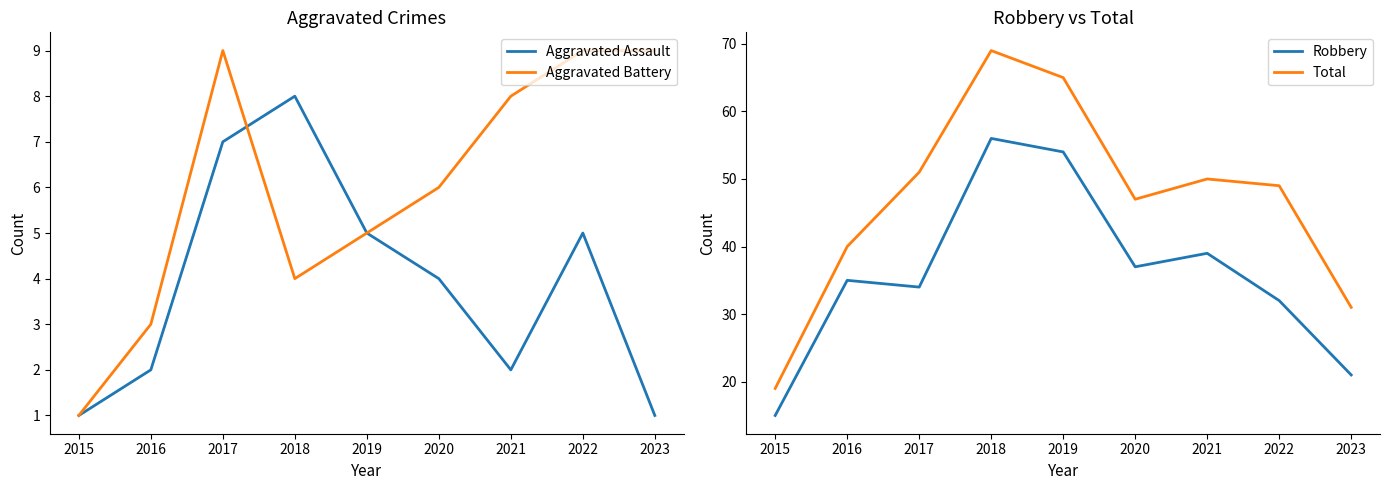

True or false: Robbery has a value of 32 at 2022.

True